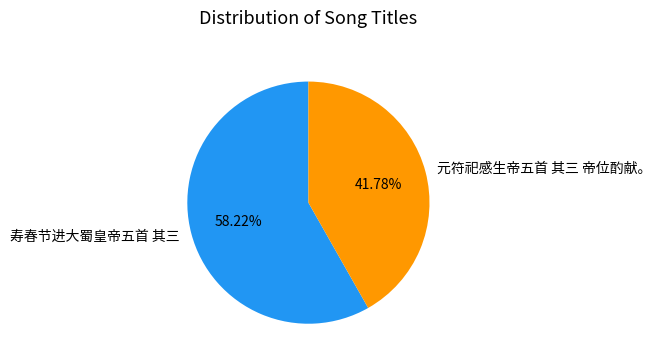

Is it true that 寿春节进大蜀皇帝五首 其三 is 58% of the pie?

True